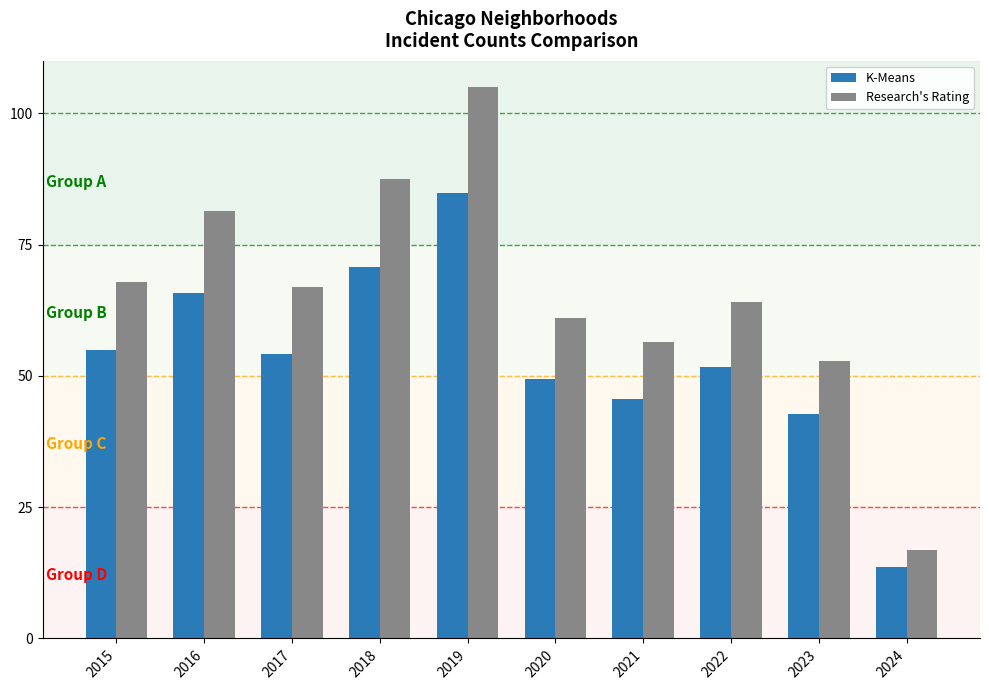

What are all the series names shown in the legend?

K-Means, Research's Rating